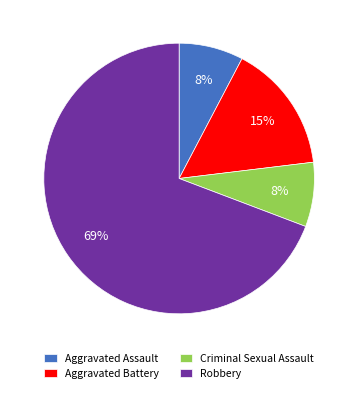

To the nearest percent, what is the difference between the Robbery and Aggravated Battery slice percentages?

54%